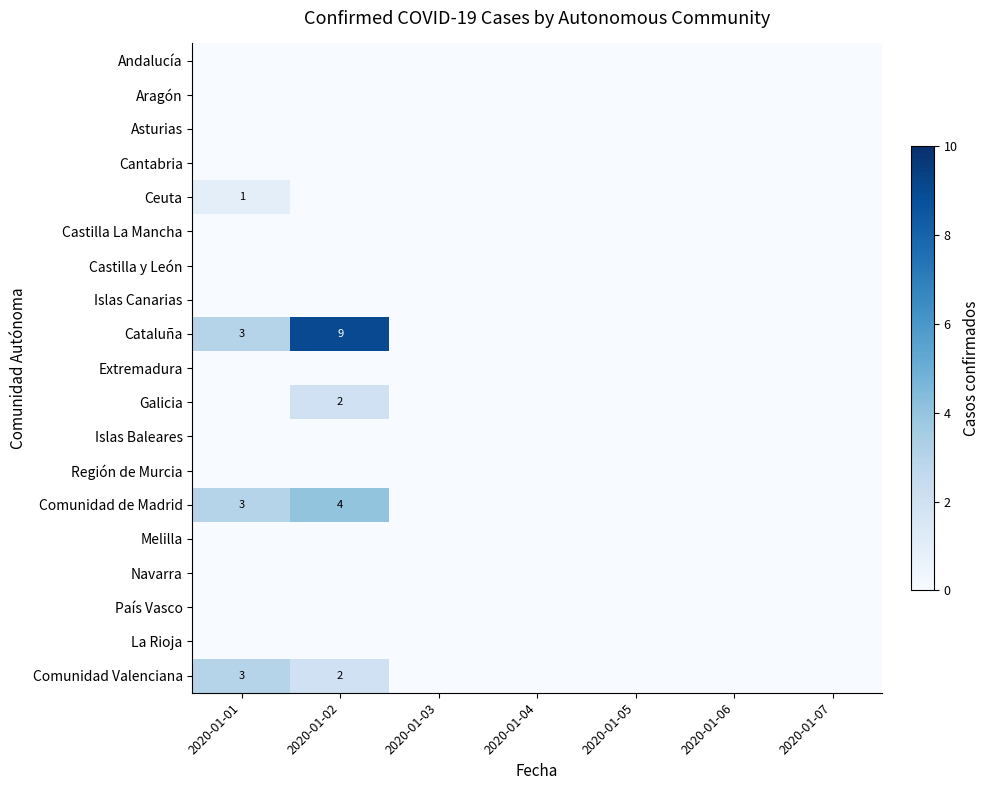

Is it true that Comunidad de Madrid equals 3 at 2020-01-01?

True